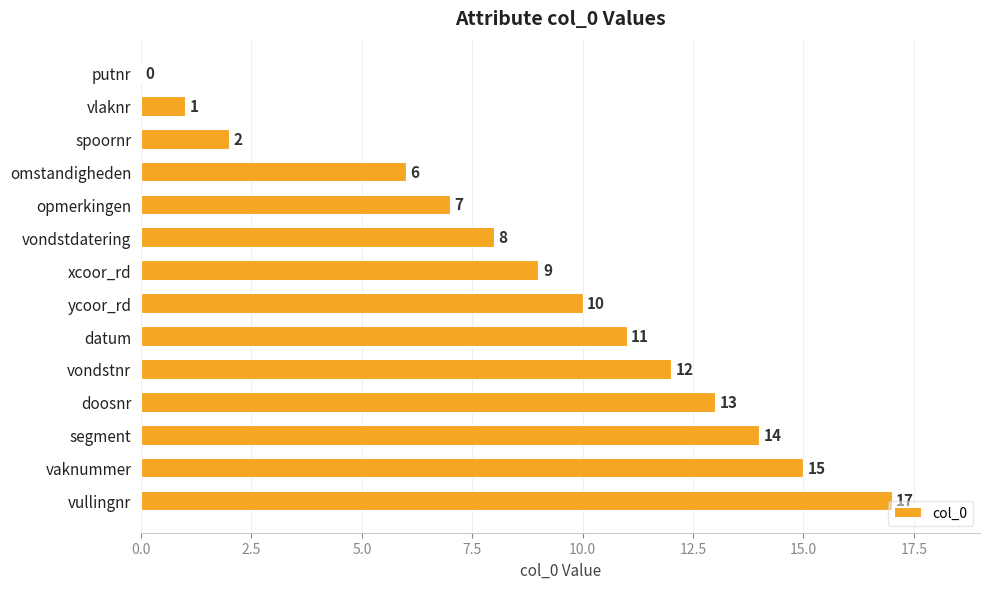

What is the change in value from opmerkingen to xcoor_rd?

+2